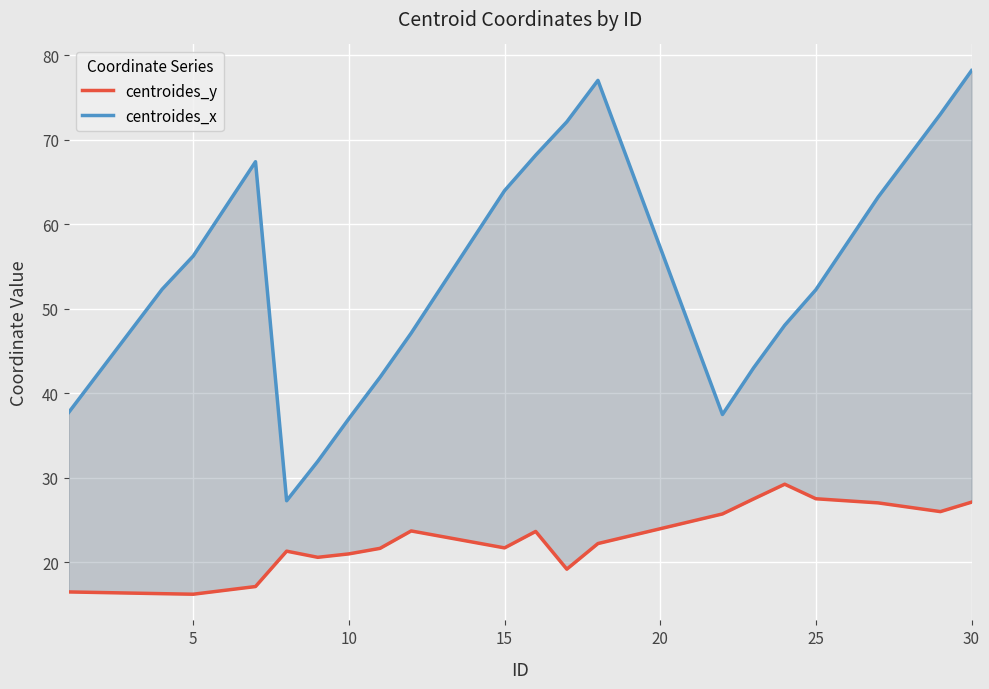

What is the maximum value shown in the chart?

78.2